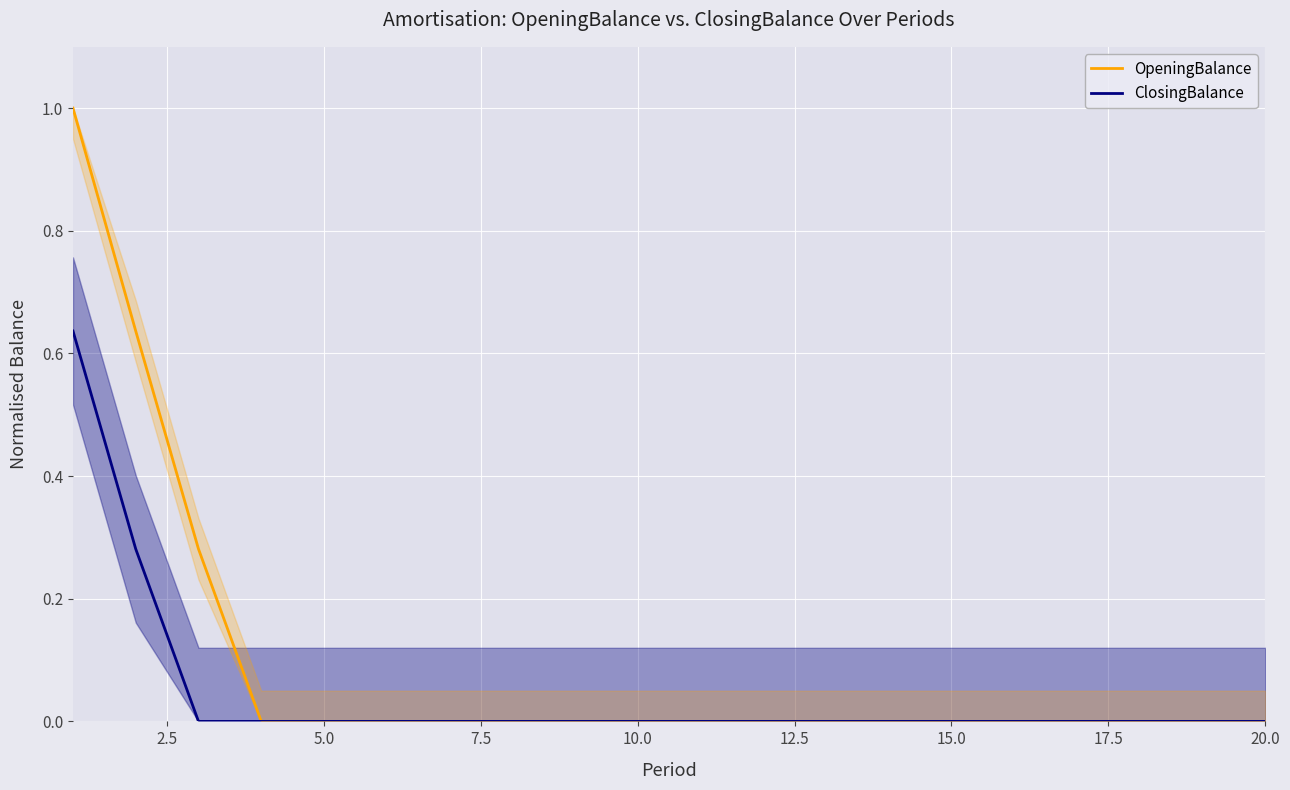

True or false: ClosingBalance has a value of 0.2 at 20.0.

False